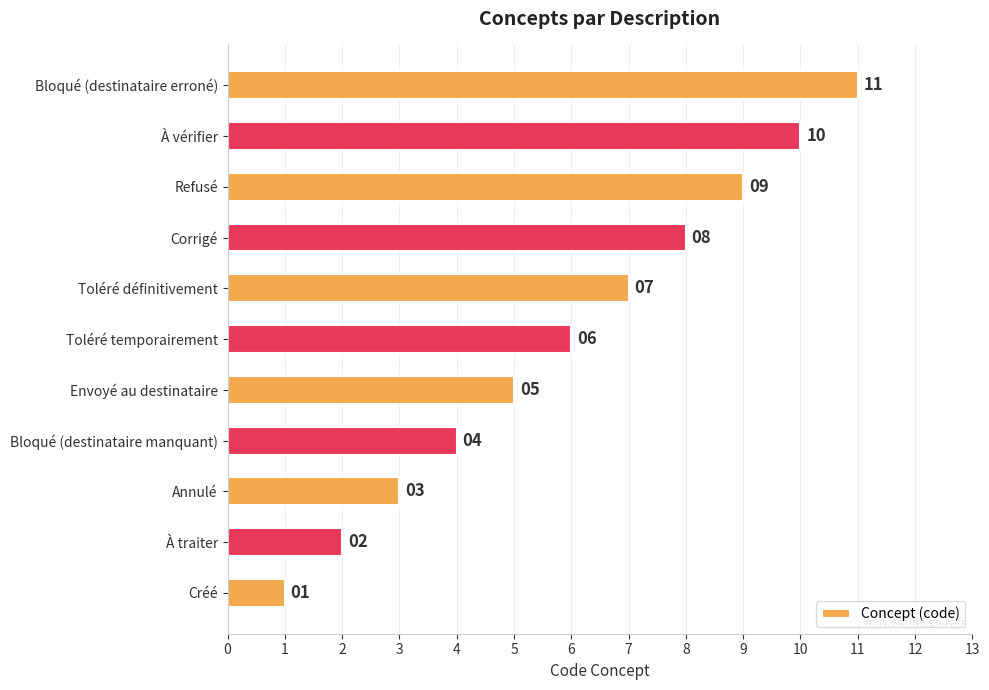

What is the minimum value shown in the chart?

1